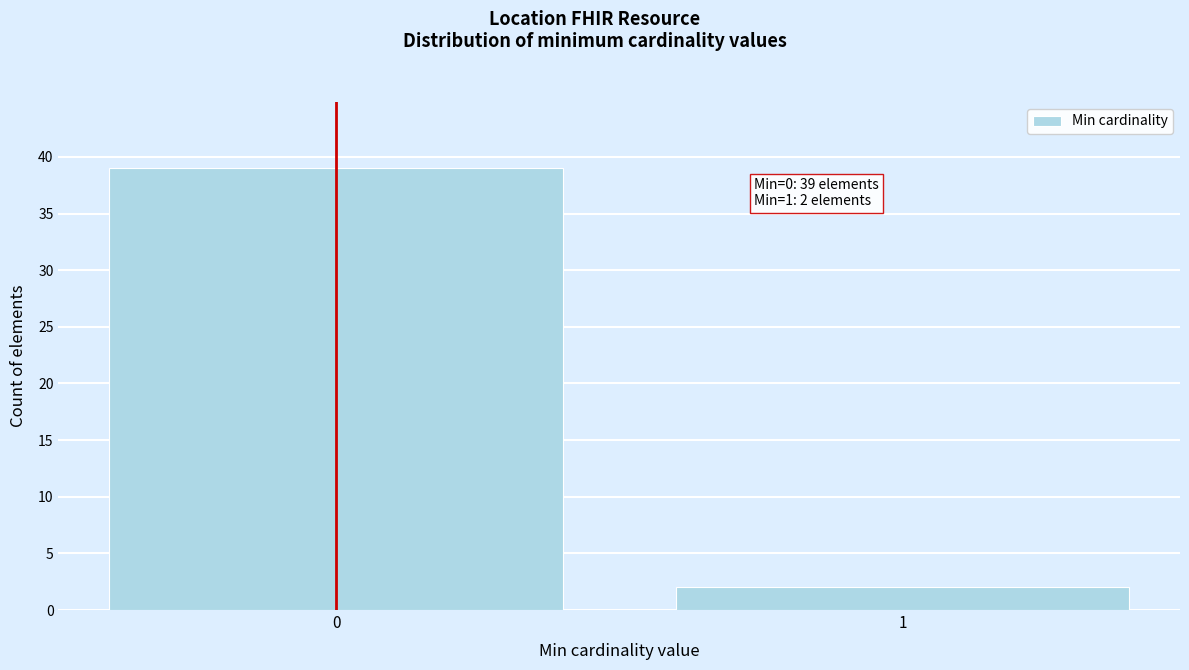

Reading right to left, what are all the values shown in this chart?

2	39